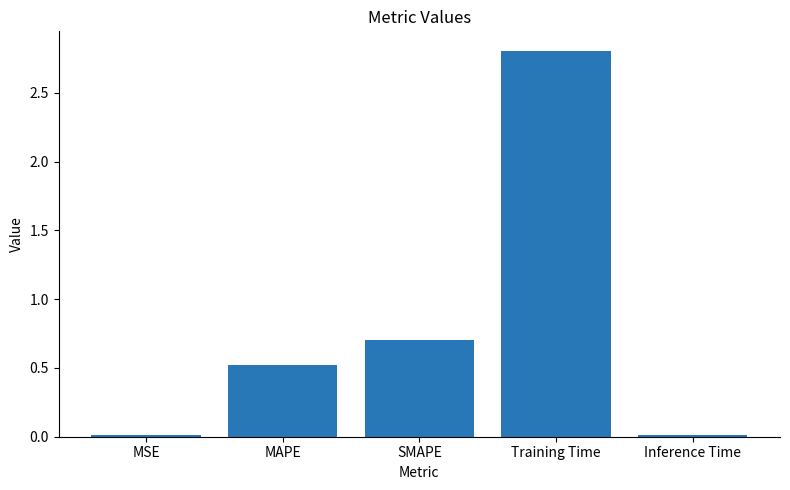

What position from the left is MAPE?

2